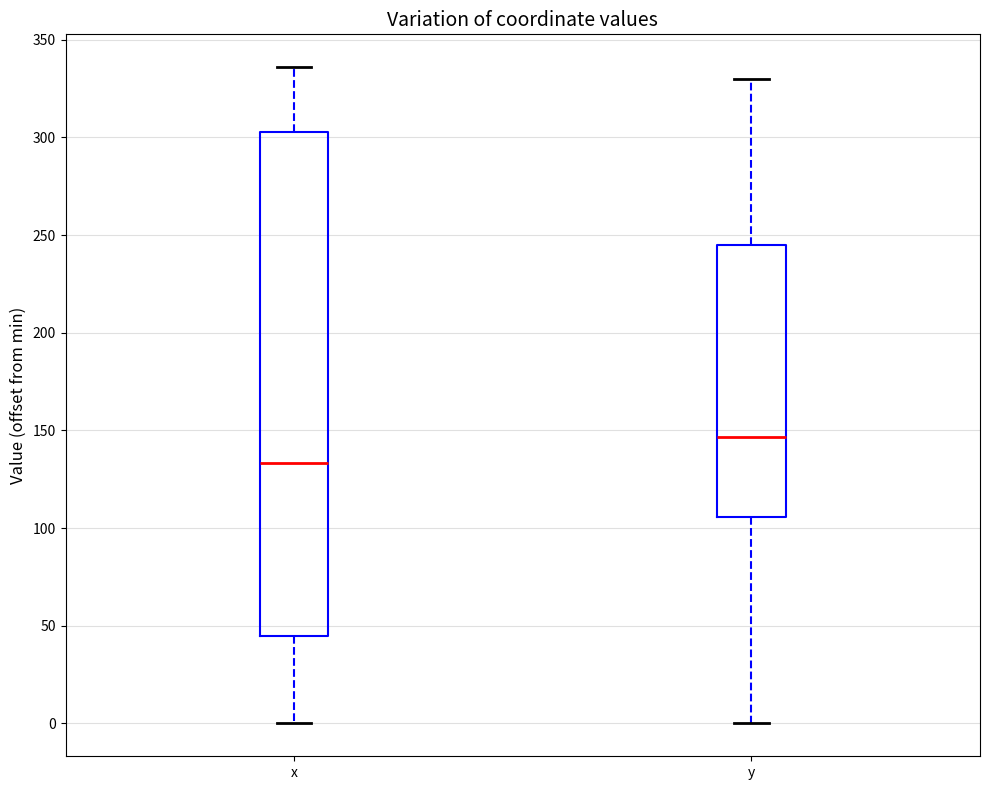

Reading left to right, read every box against the y-axis: the position of its median line, the range the box covers, and the ends of its whiskers. The values are not printed on the chart, so give them approximately, as read against the axis.

x: median 135, box 45 to 305, whiskers 0 to 335
y: median 145, box 105 to 245, whiskers 0 to 330